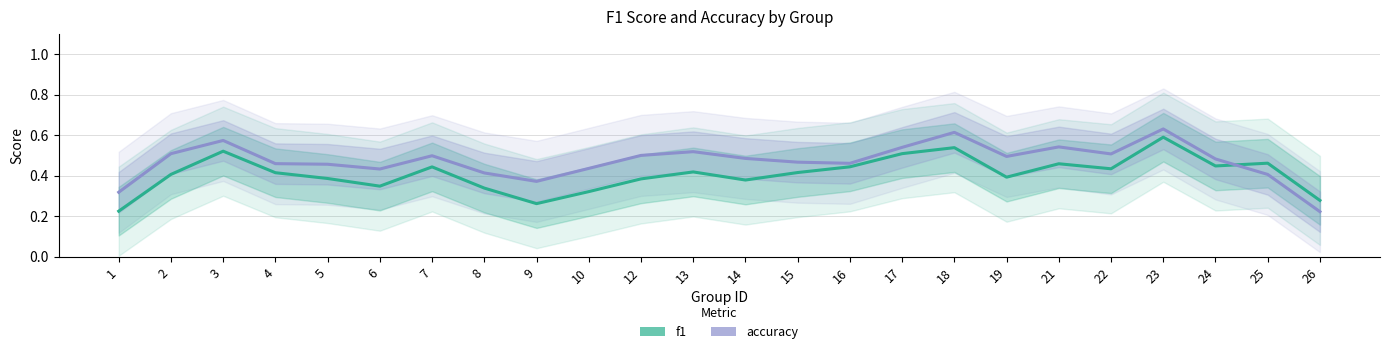

Is this an area chart (filled region under the line)?

No